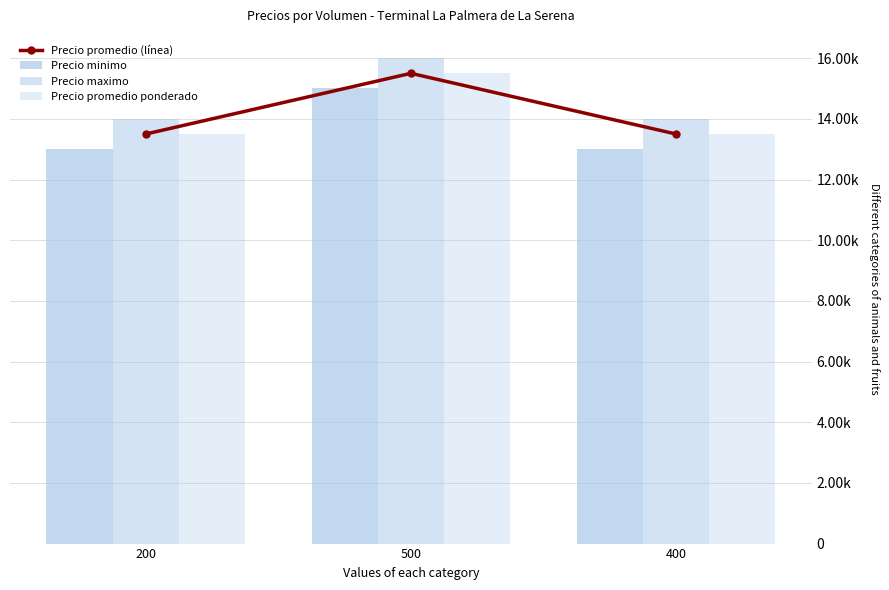

Which series has the largest range (max minus min)?

Precio promedio (línea)